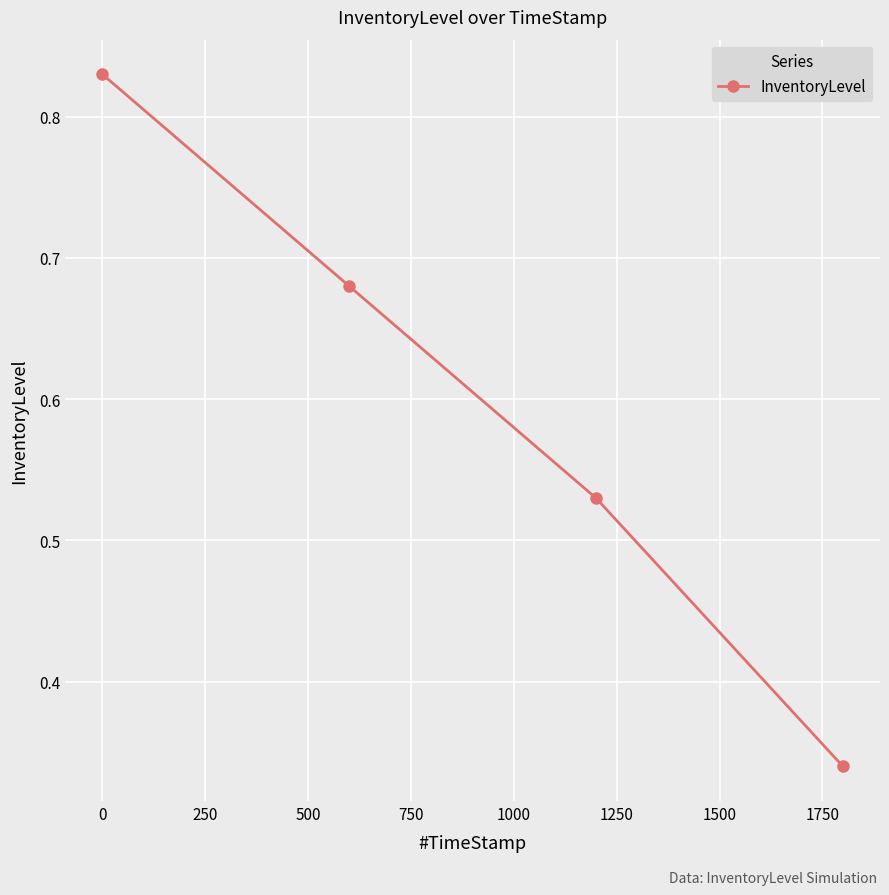

How many lines are shown in the chart?

1